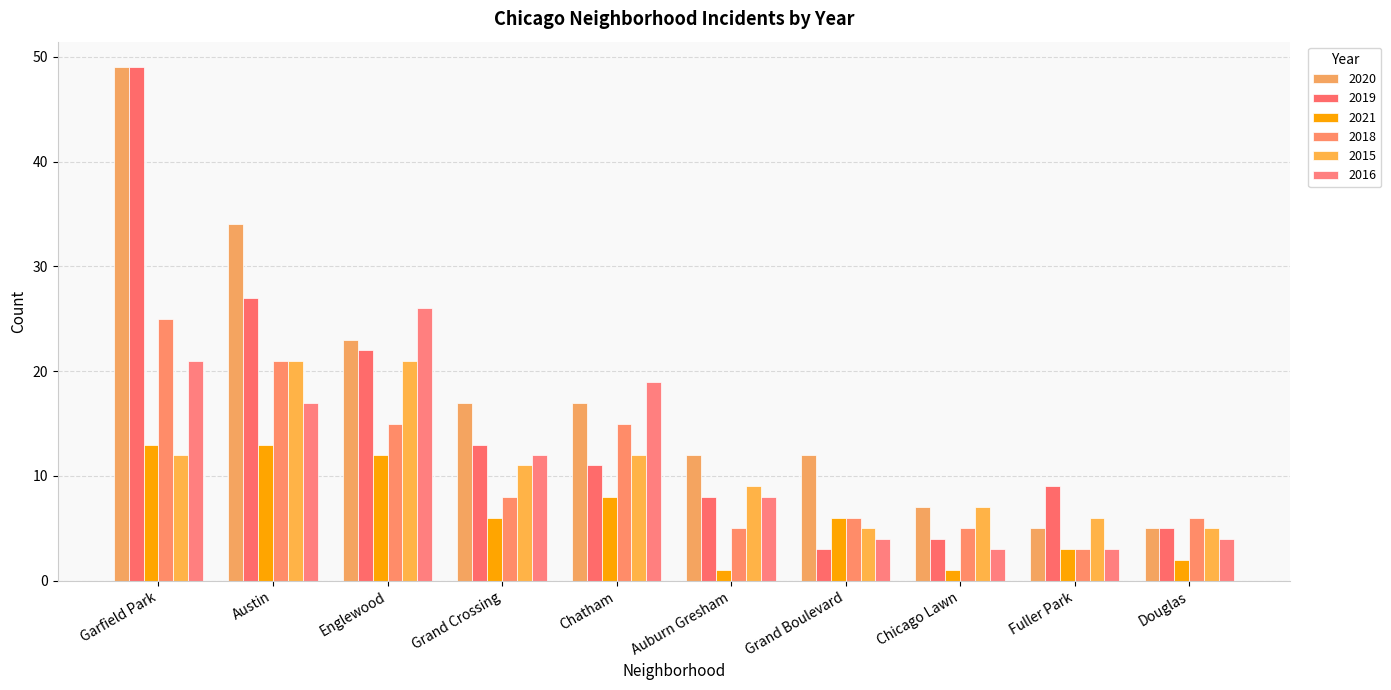

True or false: 2015 has a value of 7 at Grand Crossing.

False